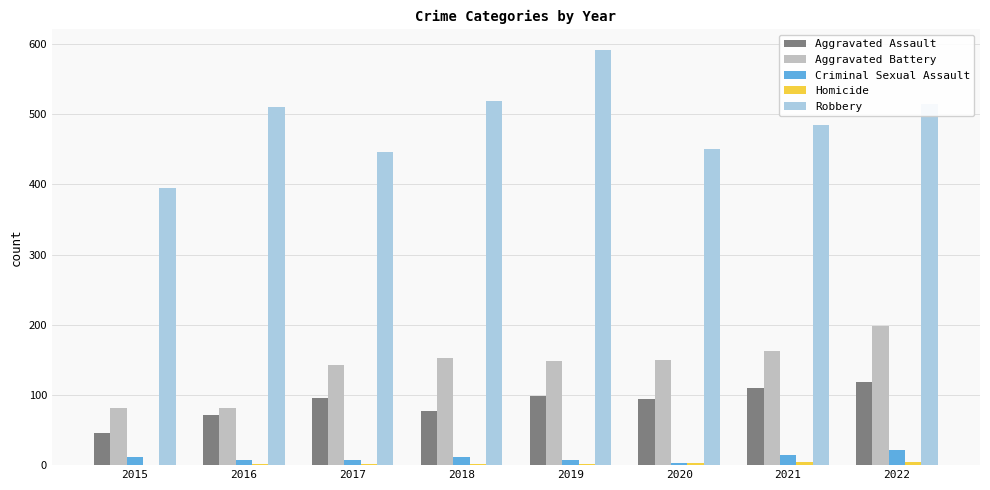

What is the total value across all series at 2022?

859